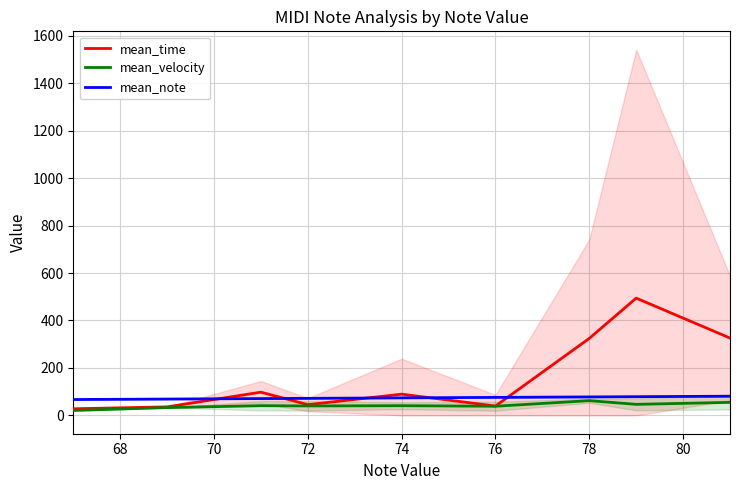

The value of mean_time at 72 is 45.3. True or false?

True